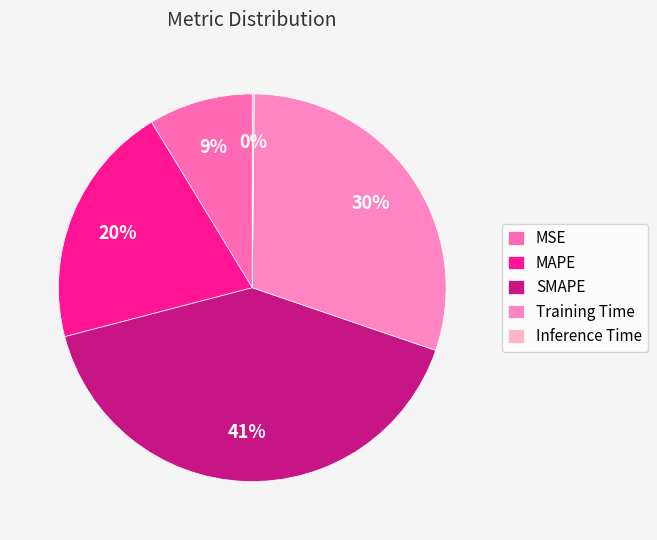

To the nearest percent, what is the combined percentage of Training Time and Inference Time?

30%